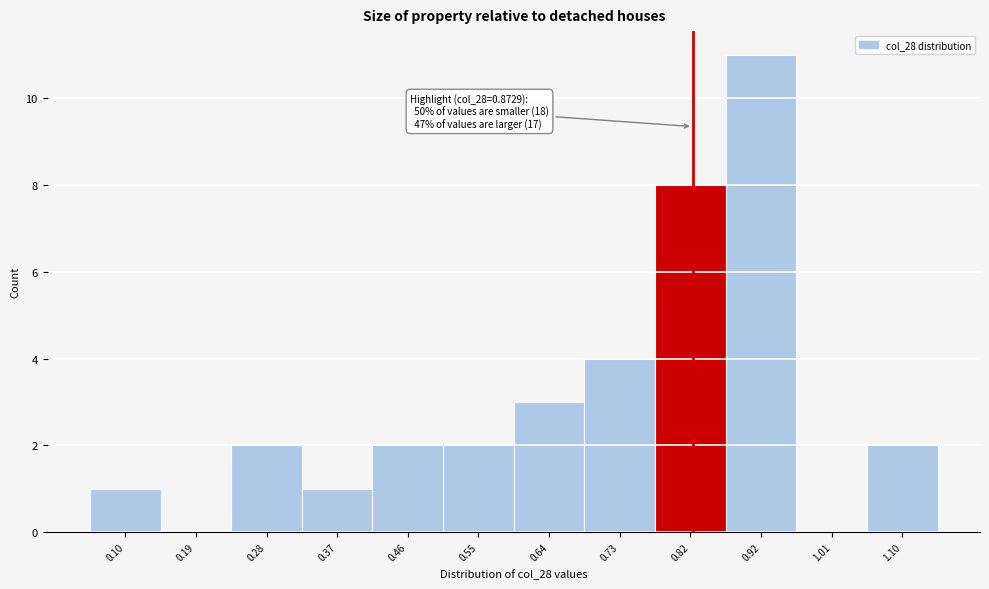

Reading left to right, extract all data points from this chart.

0.10=1	0.19=0	0.28=2	0.37=1	0.46=2	0.55=2	0.64=3	0.73=4	0.82=8	0.92=11	1.01=0	1.10=2